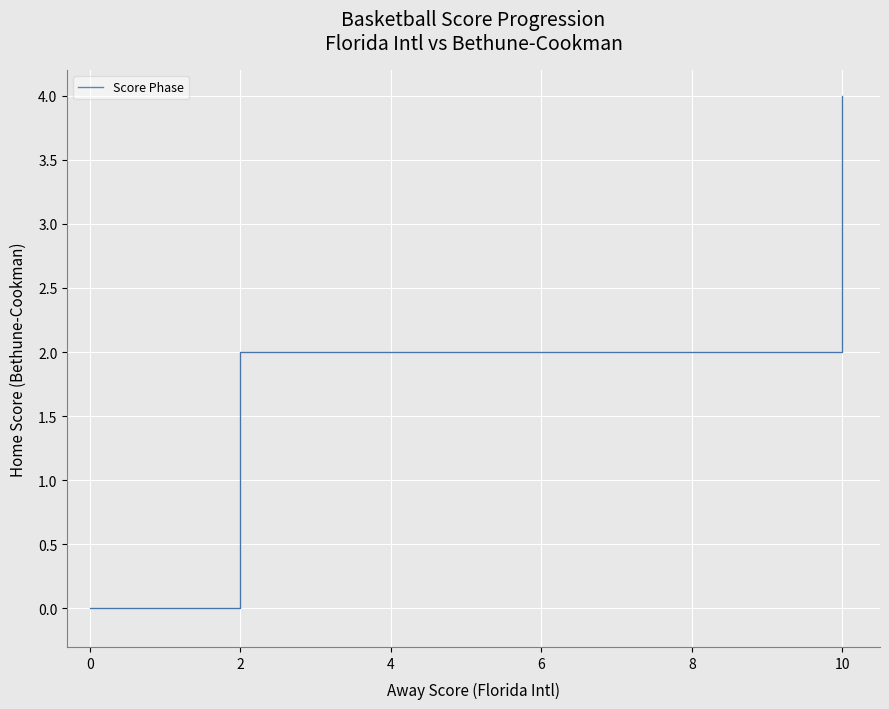

Reading right to left, transcribe all the data shown in this chart.

4	4	4	4	4	4	4	4	2	2	2	2	2	2	2	2	2	2	2	2	2	2	2	2	2	2	2	0	0	0	0	0	0	0	0	0	0	0	0	0